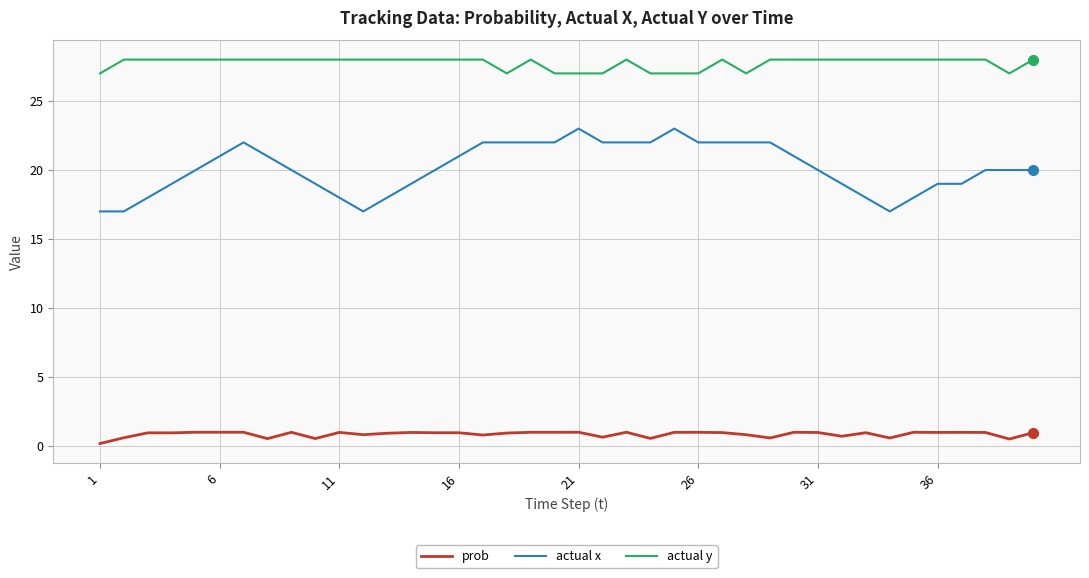

List the series in order of their overall mean, highest first.

actual y, actual x, prob